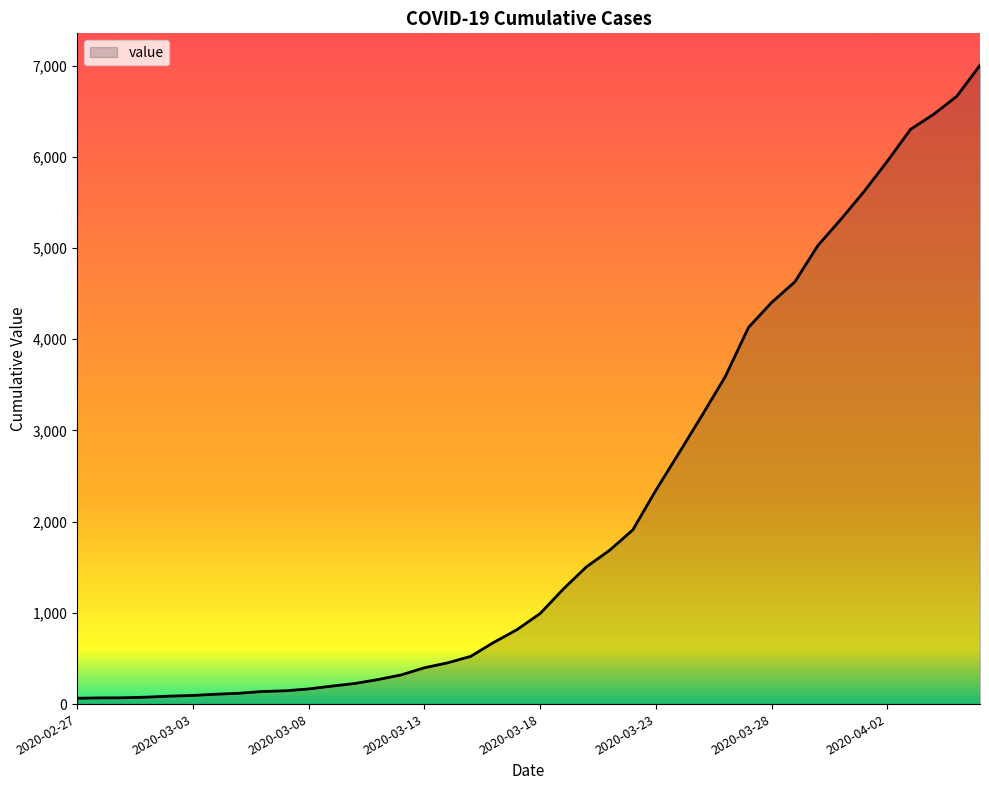

What is the maximum value shown in the chart?

7003